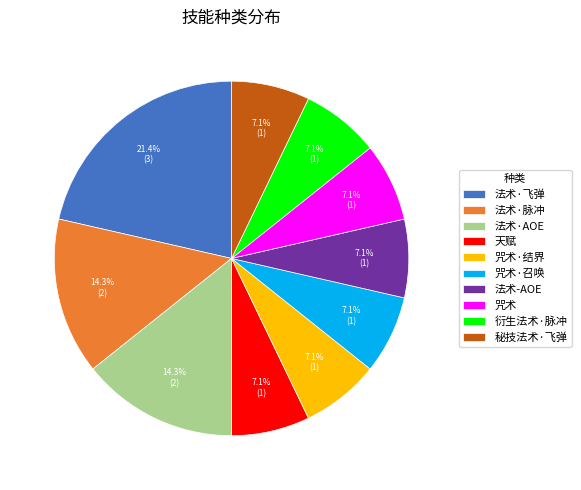

To the nearest percent, what percentage of the pie is 秘技法术·飞弹?

7%